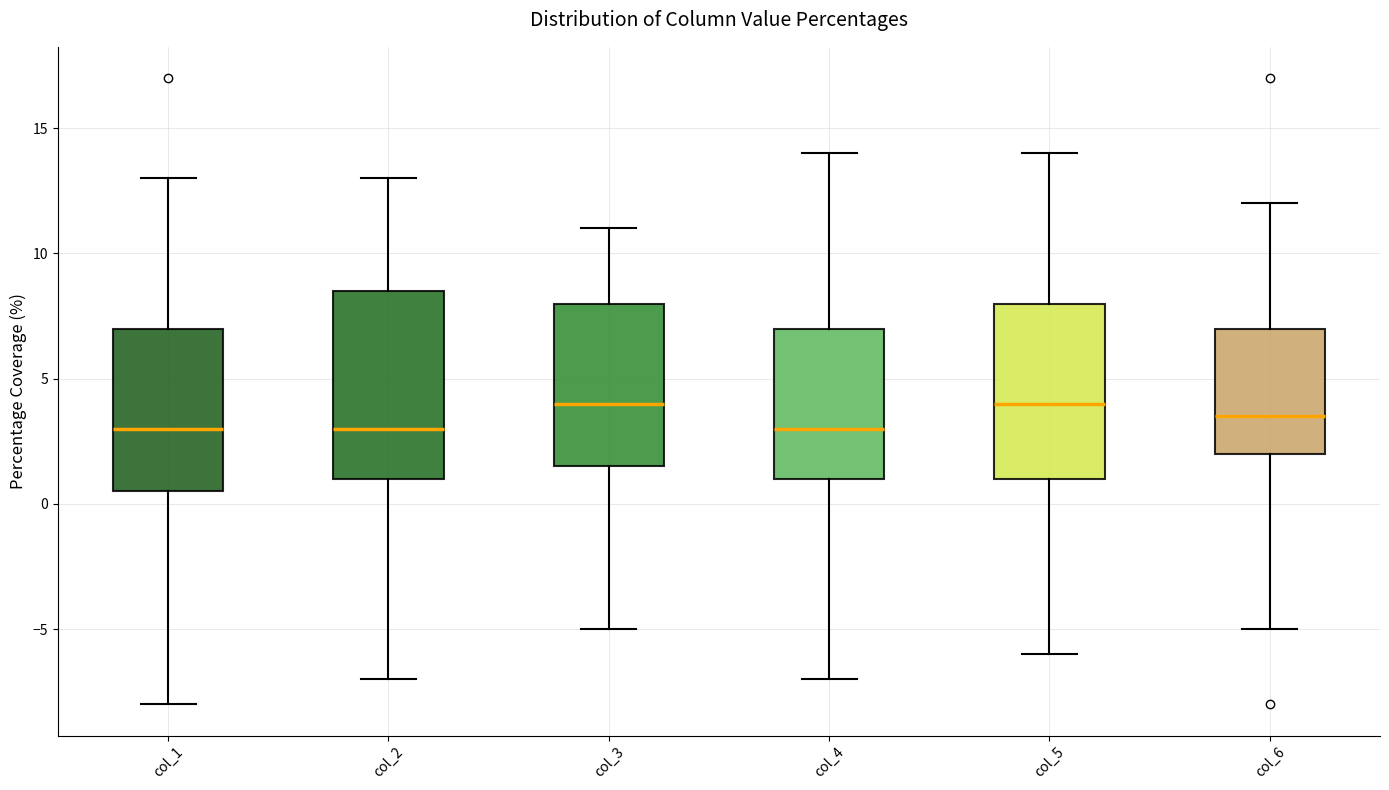

Comparing the boxes themselves (not the whiskers), which one is the tallest?

col_2